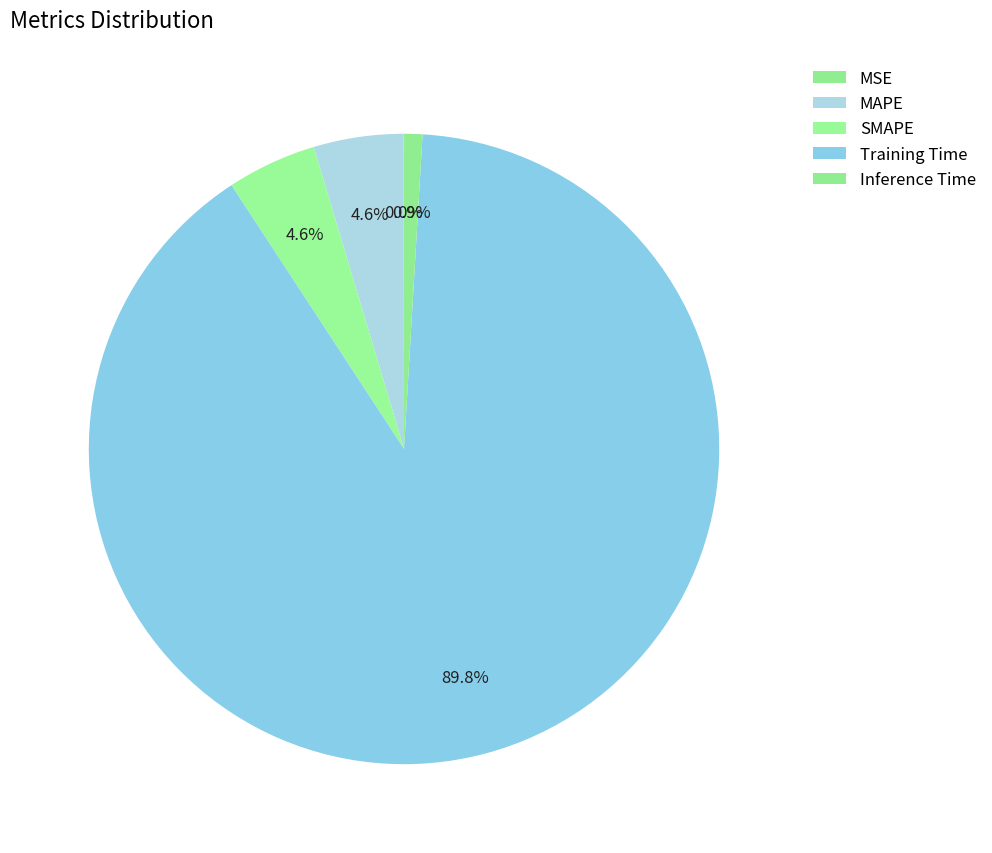

What percentage is NOT represented by MAPE?

95.4%